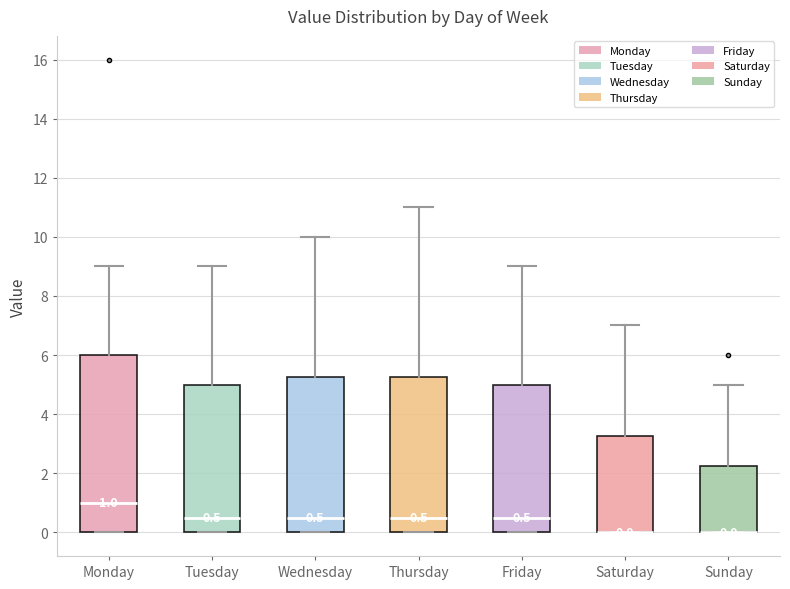

Comparing the boxes themselves (not the whiskers), which one is the tallest?

Monday